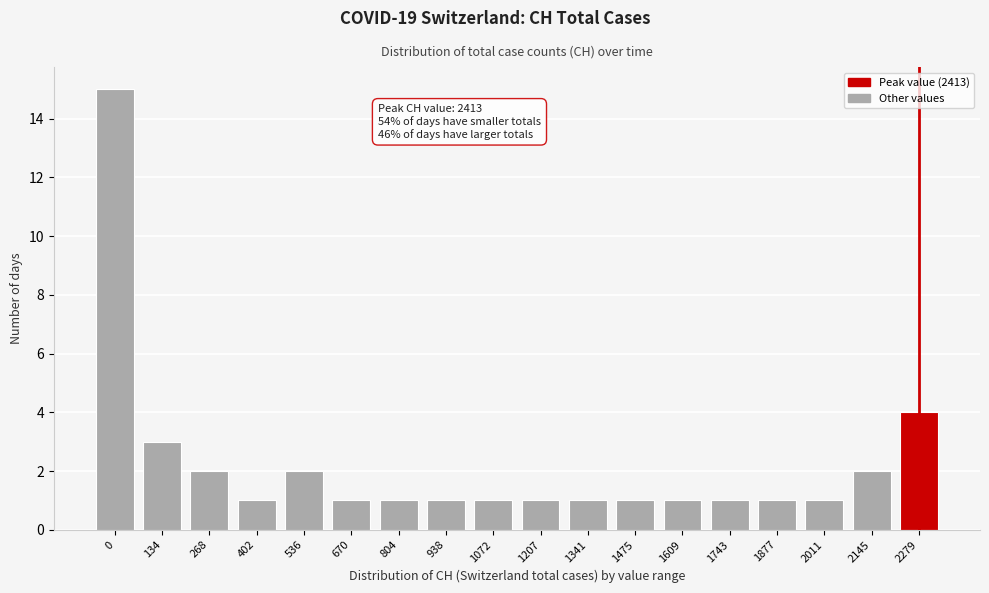

Reading right to left, list all the values displayed in this chart.

2279=4	2145=2	2011=1	1877=1	1743=1	1609=1	1475=1	1341=1	1207=1	1072=1	938=1	804=1	670=1	536=2	402=1	268=2	134=3	0=15